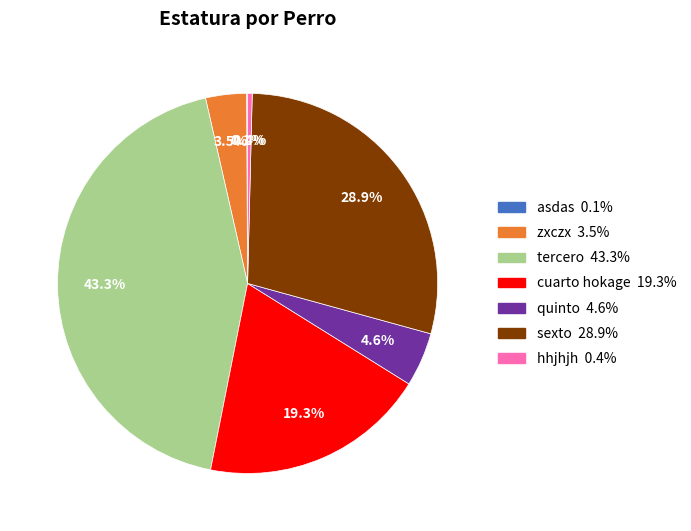

Is there any slice that represents more than half of the pie?

No